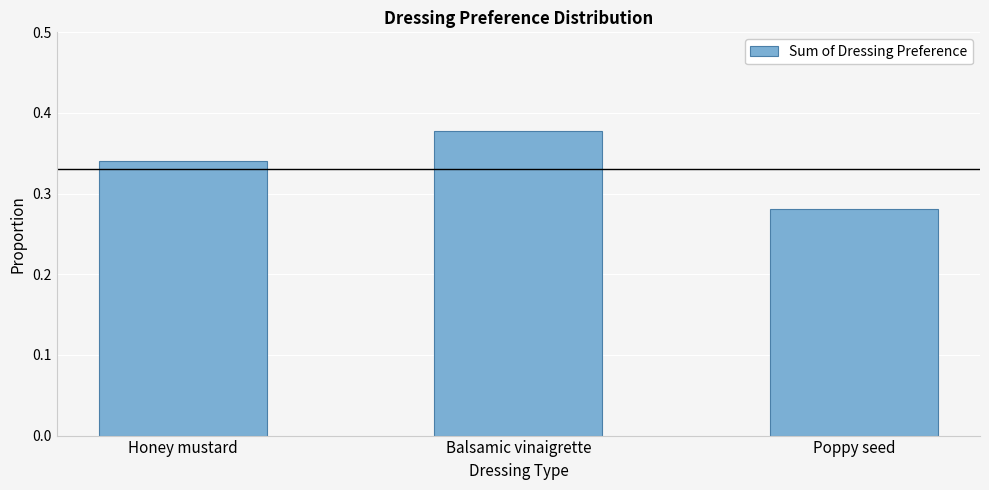

Between Balsamic vinaigrette and Honey mustard, which is larger?

Balsamic vinaigrette